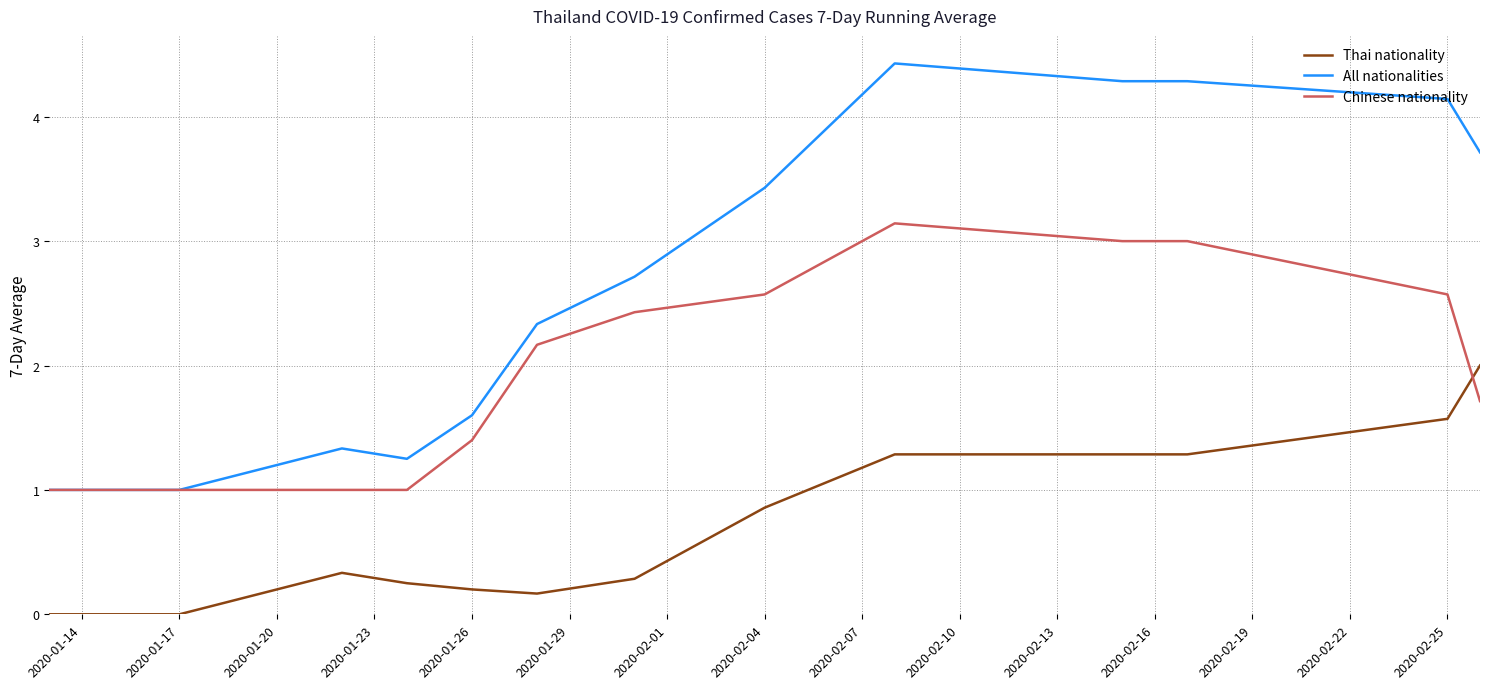

What is the difference between the maximum and minimum values in the Chinese nationality series?

2.1